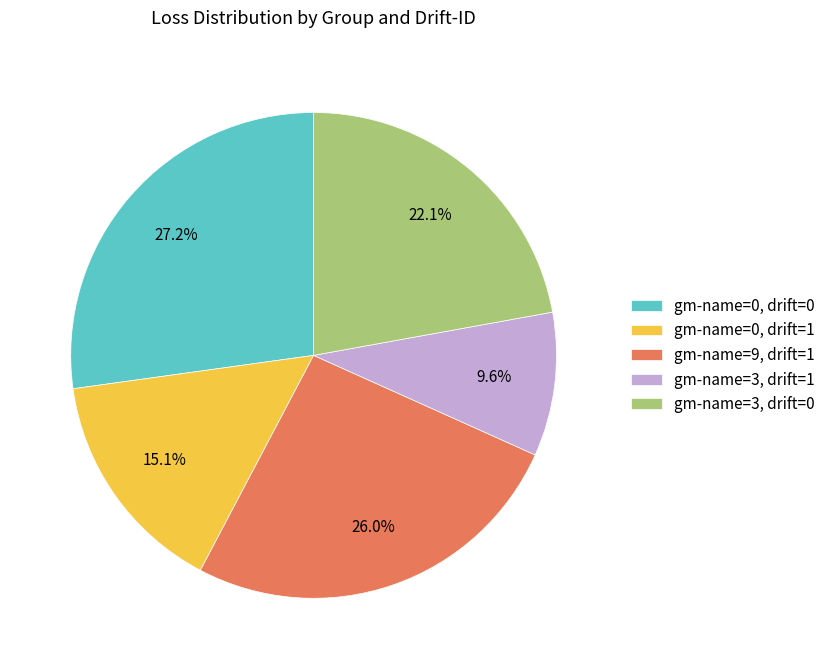

Is gm-name=0, drift=1 the majority of the pie?

No